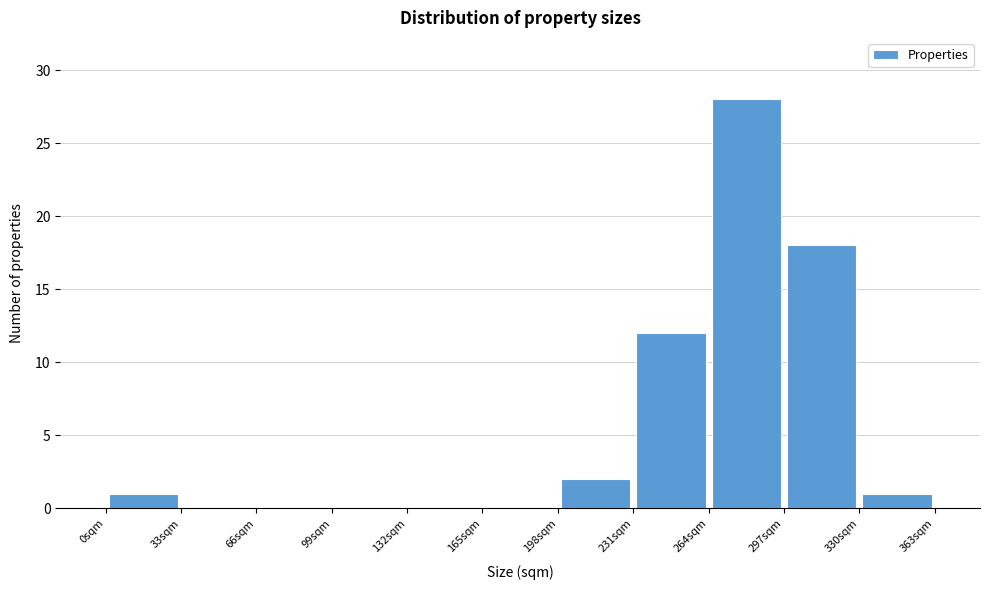

Over which range of the x-axis is the bar tallest?

264 to 297